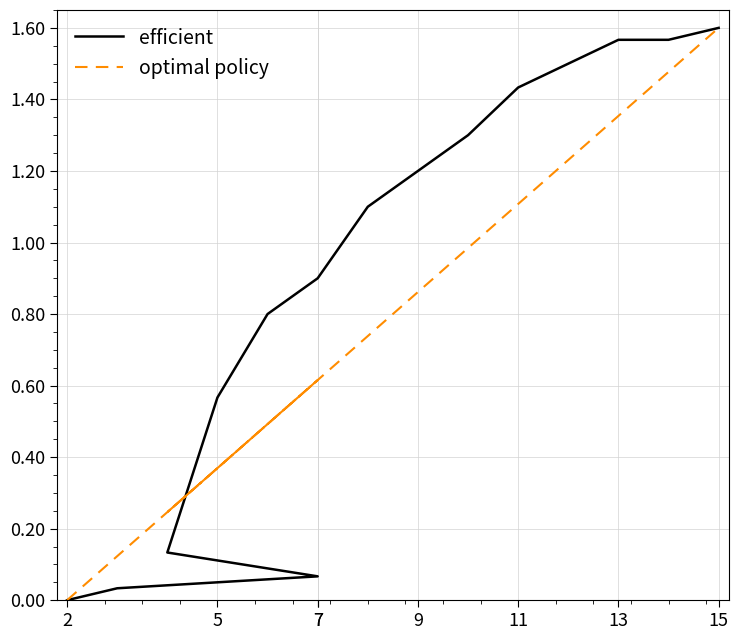

How many times do optimal policy and efficient cross each other?

1